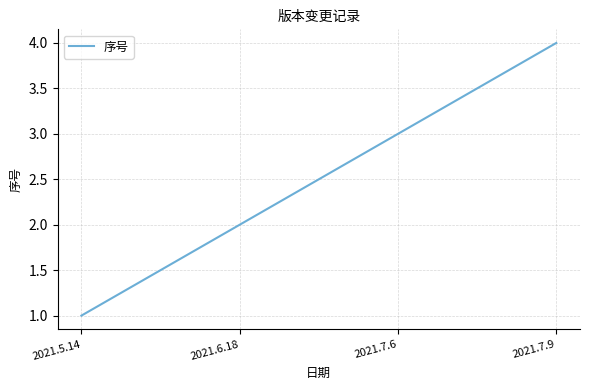

What is the change in value from 2021.5.14 to 2021.7.6?

+2